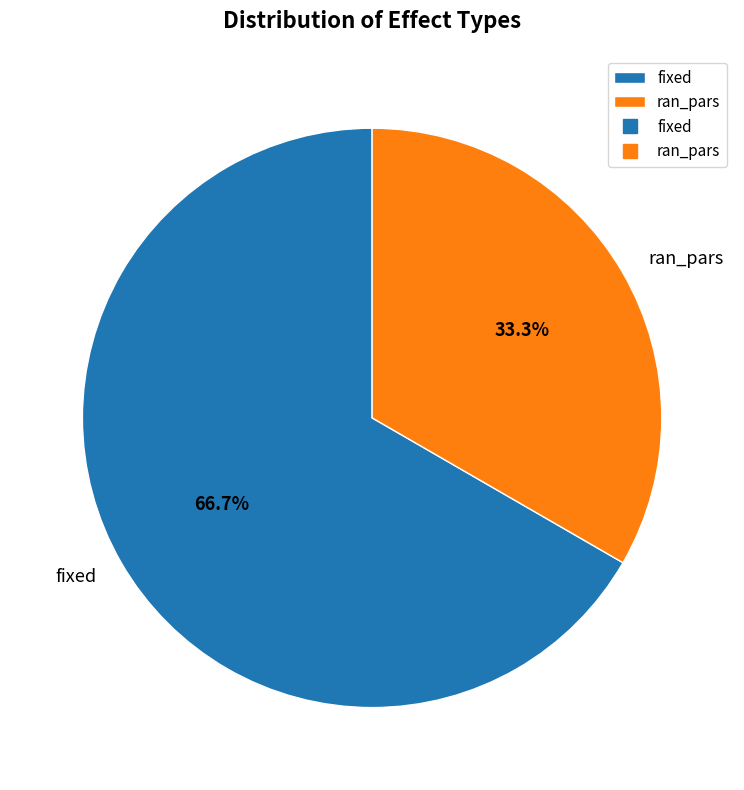

Combined, what portion of the pie is ran_pars and fixed?

100.0%